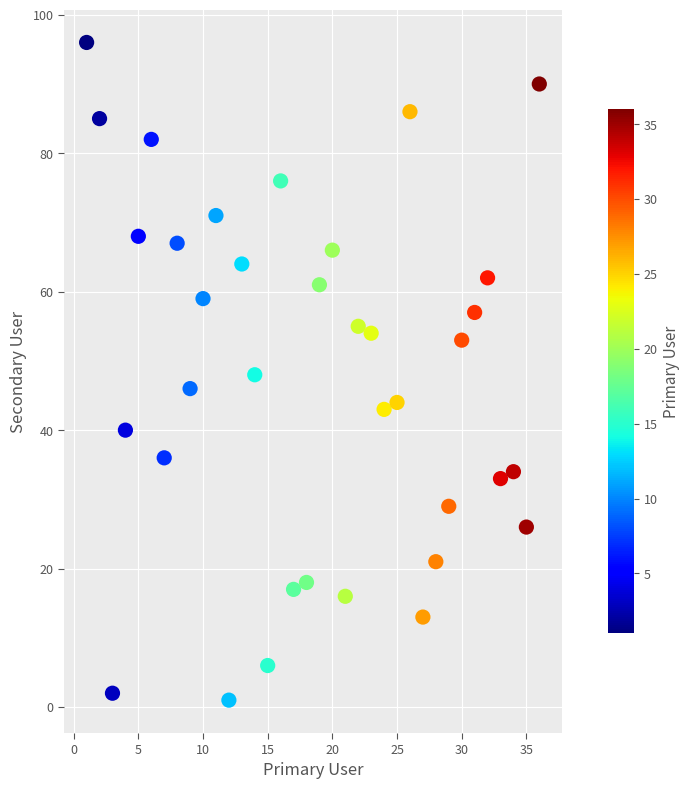

What is the range of Y values (max minus min)?

95